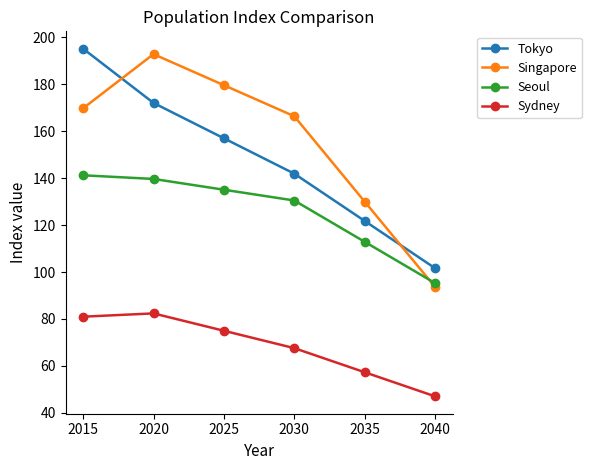

What is the sum of all Singapore values?

932.2